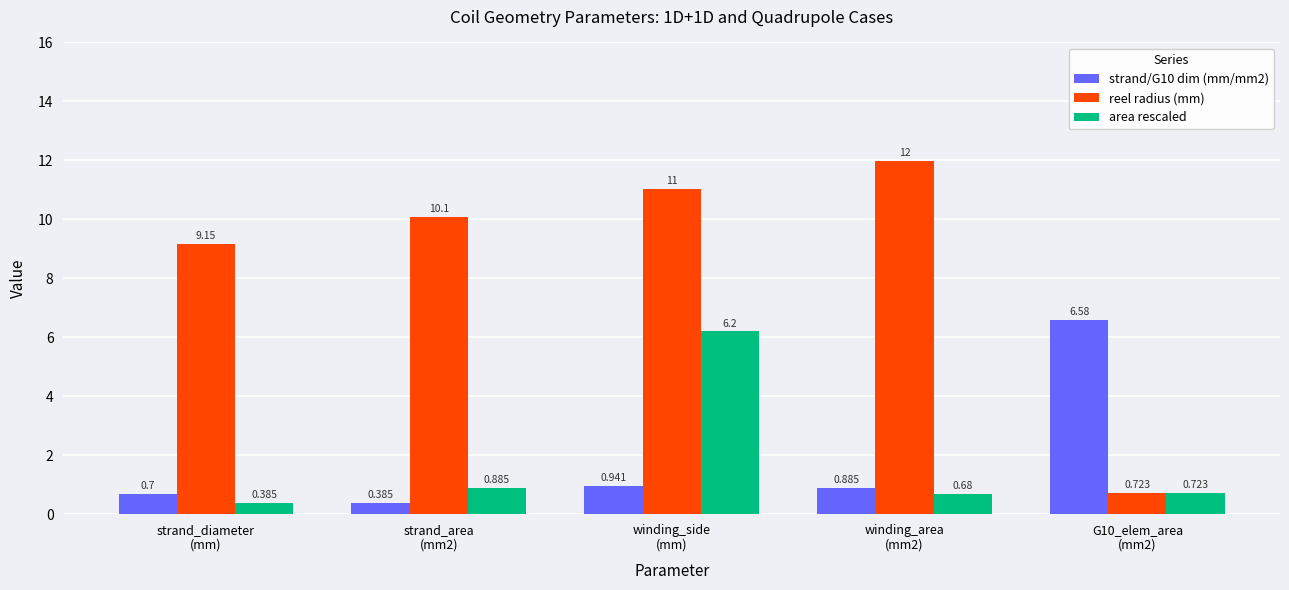

What is the label of the 1st bar from the left?

strand_diameter
(mm)